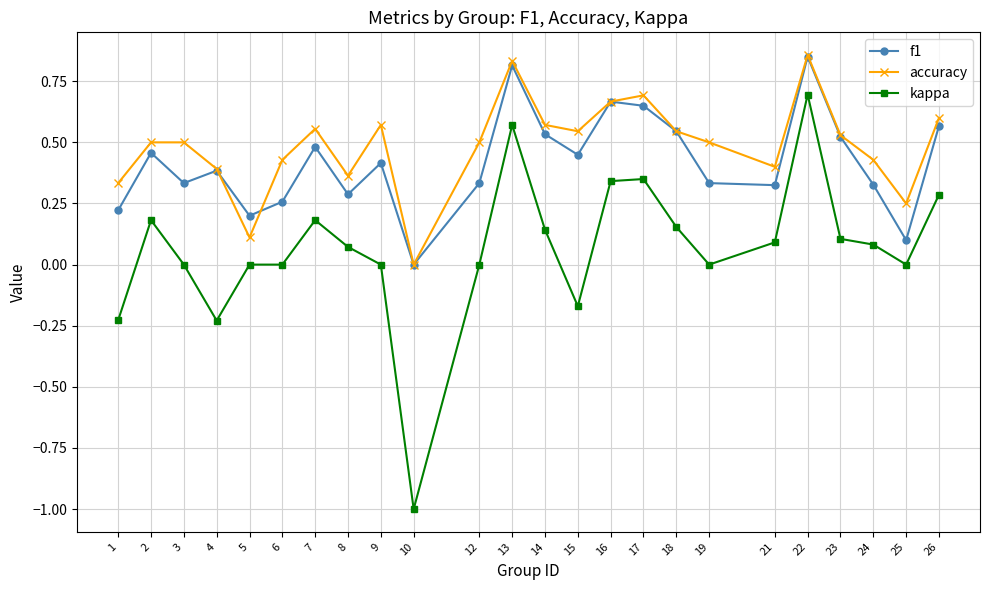

Which category has the lowest value across all series?

10